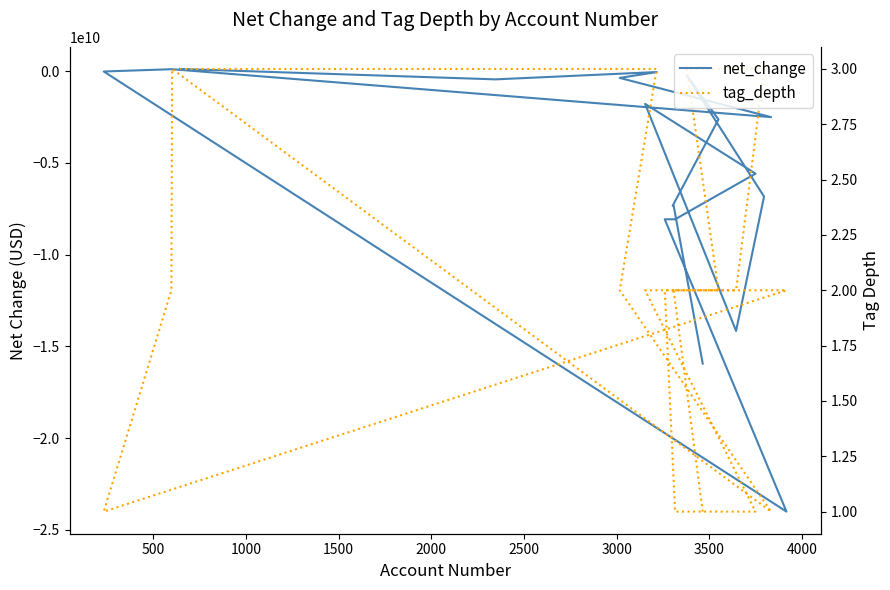

Which series has the widest spread of values?

net_change